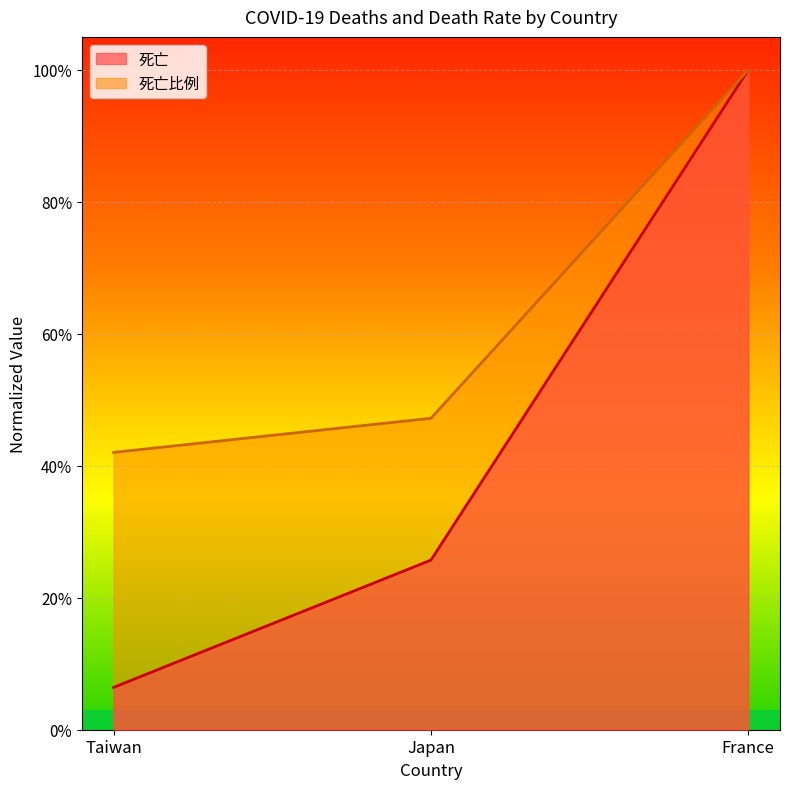

The value of 死亡 at Japan is 0.1. True or false?

False